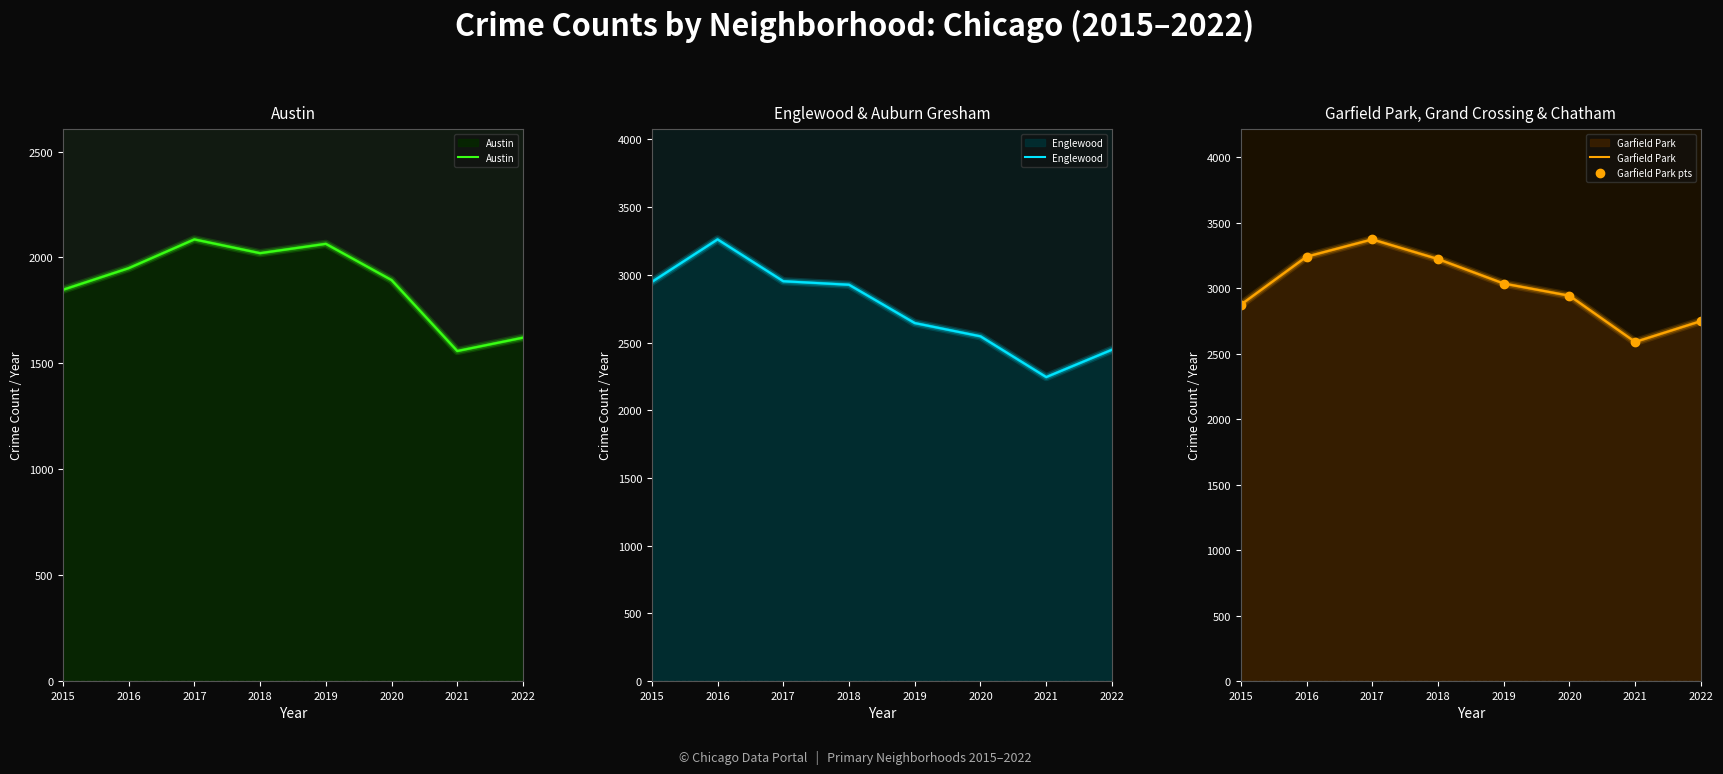

Reading right to left, extract all data points from this chart.

Austin: 1621	1558	1893	2064	2020	2085	1949	1847
Englewood: 2447	2245	2546	2644	2927	2953	3262	2948
Garfield Park: 2748	2589	2942	3035	3222	3372	3240	2873
Garfield Park pts: 2748	2589	2942	3035	3222	3372	3240	2873